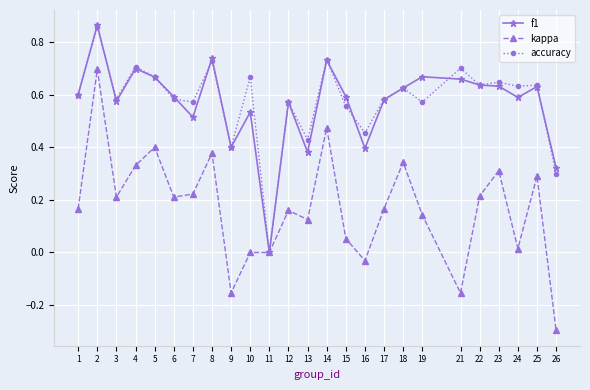

Does the chart display data point markers on the line(s)?

Yes